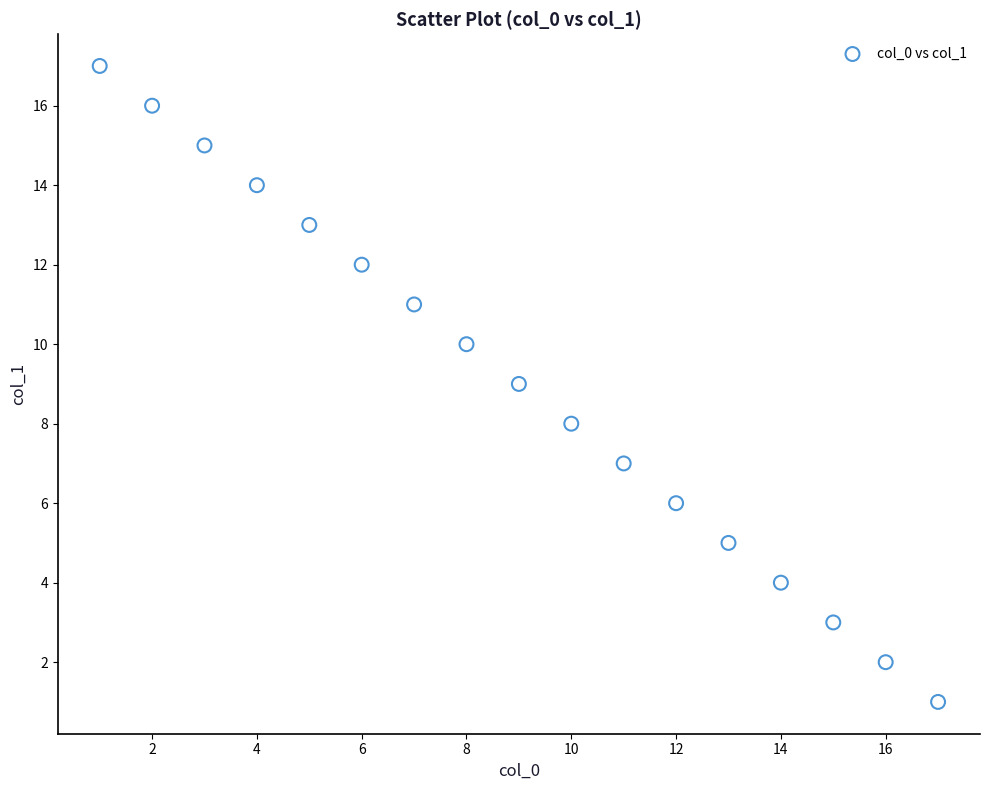

What is the range of X values (max minus min)?

16